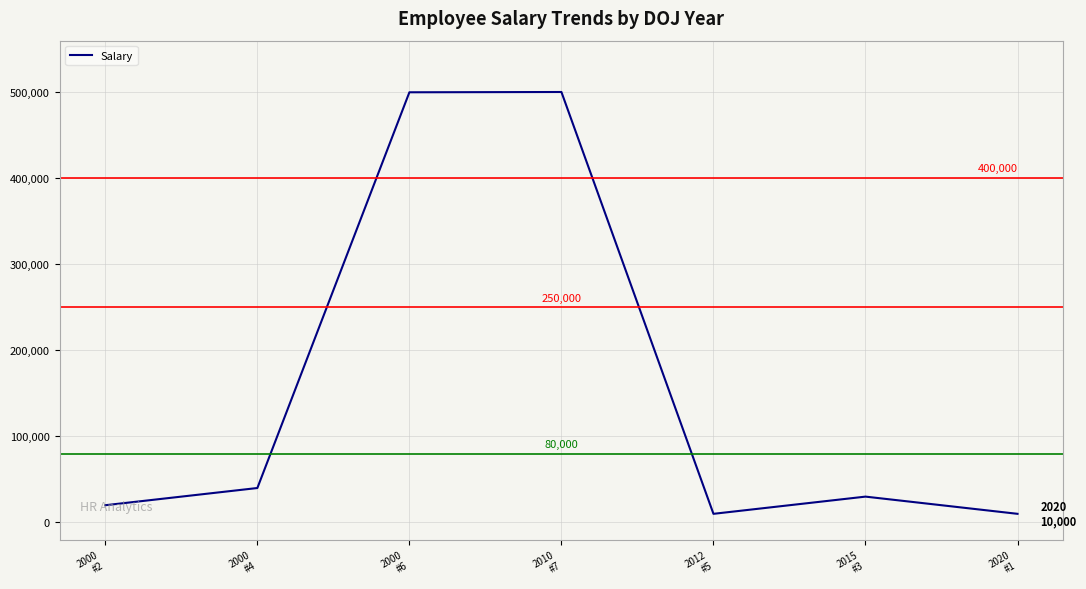

What is the maximum value shown in the chart?

500330